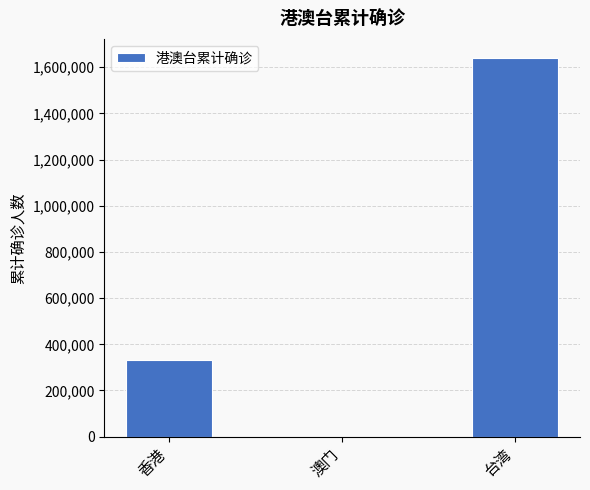

What is the sum of all values?

1972529